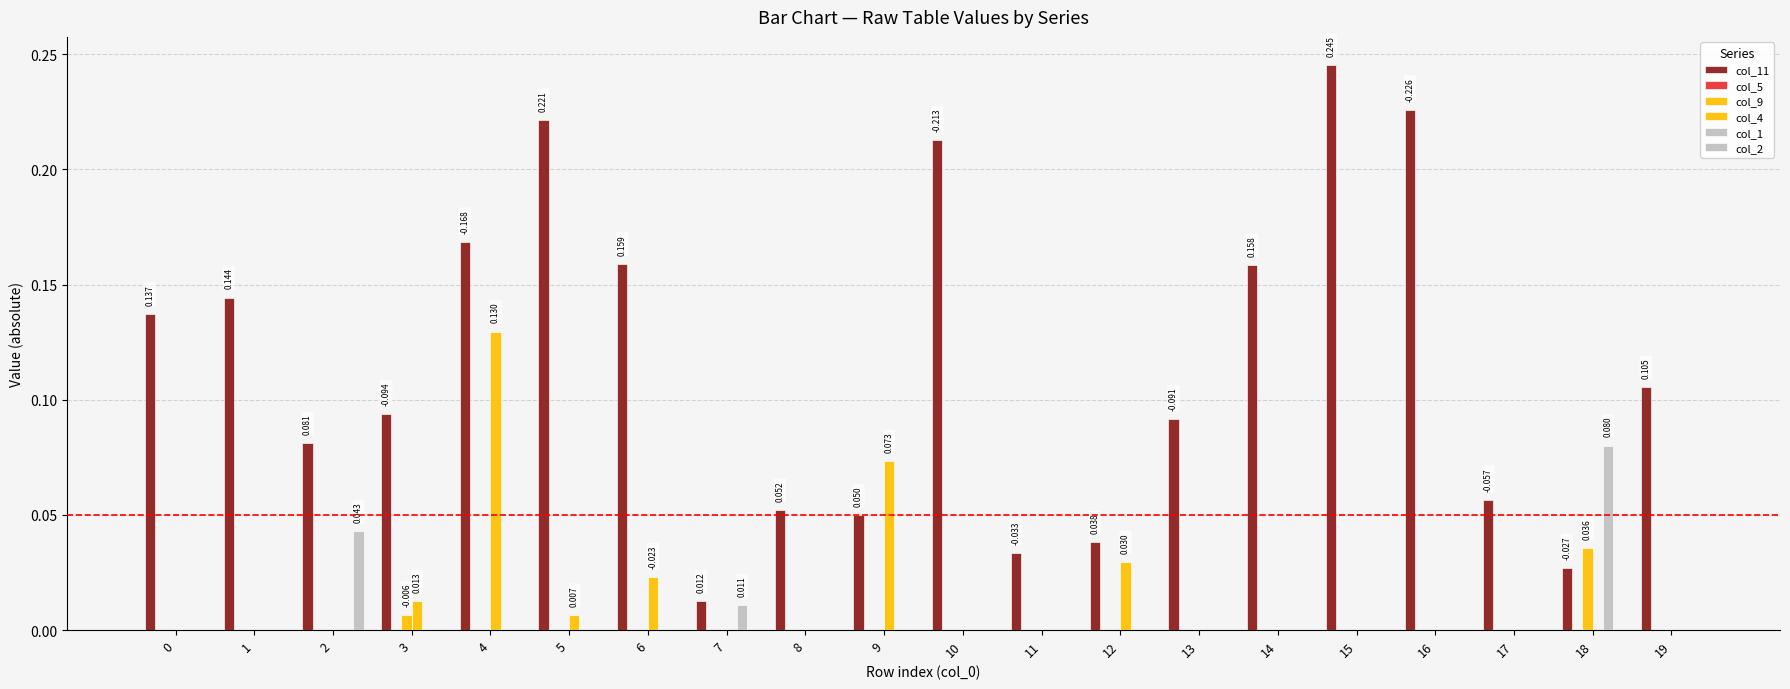

The value of col_4 at 14 is 0.1. True or false?

False